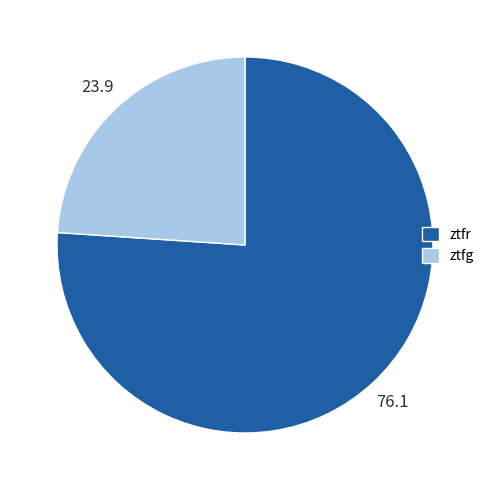

Is it true that ztfr is 76% of the pie?

True